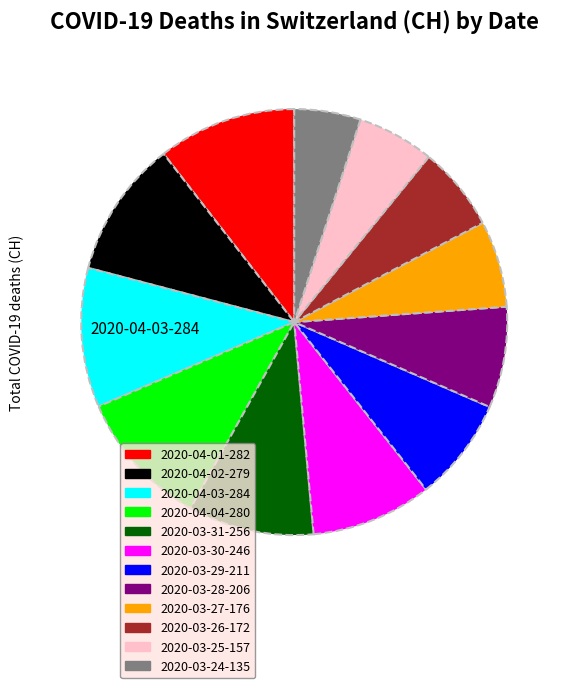

Is it true that 2020-03-27 is 7% of the pie?

True